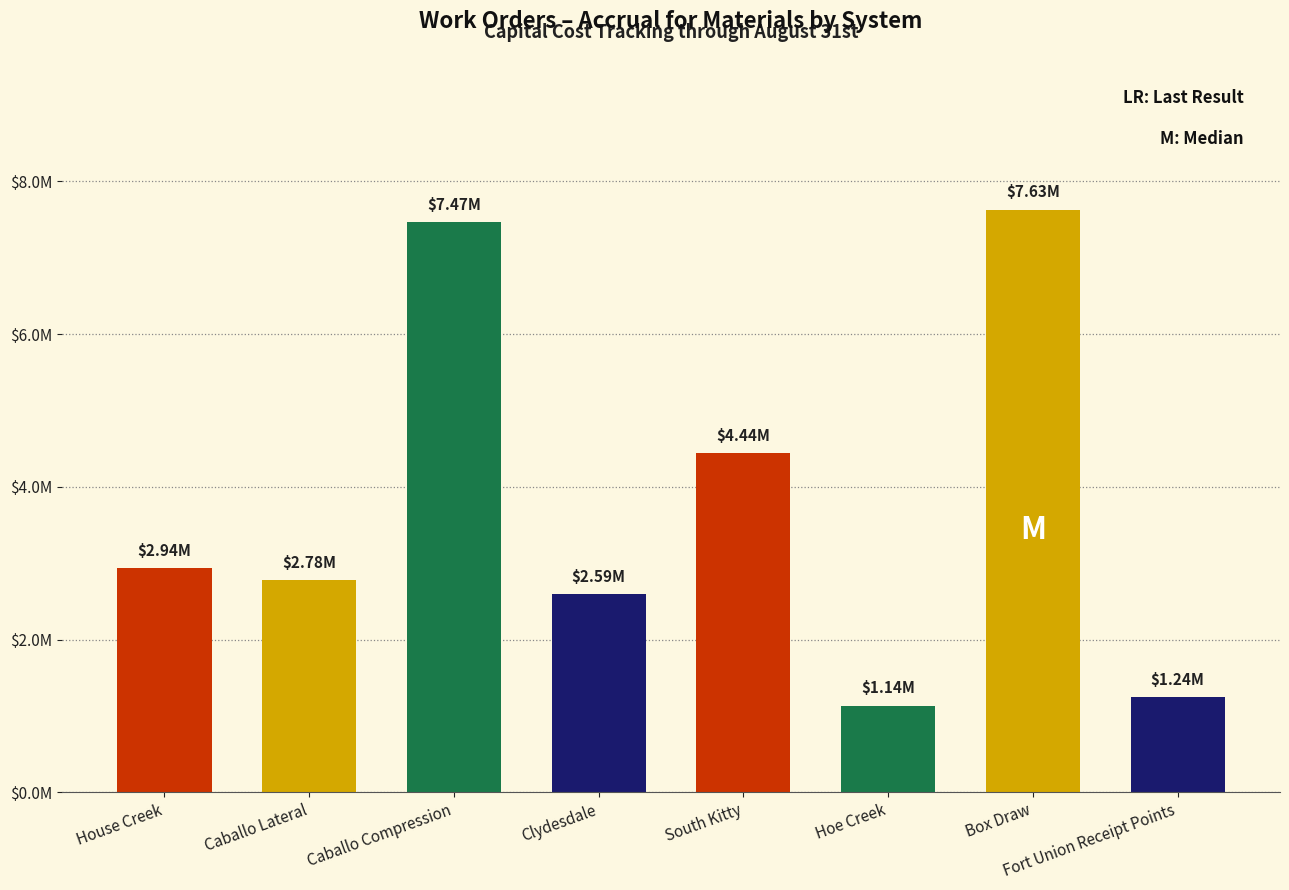

What is the maximum value shown in the chart?

7630549